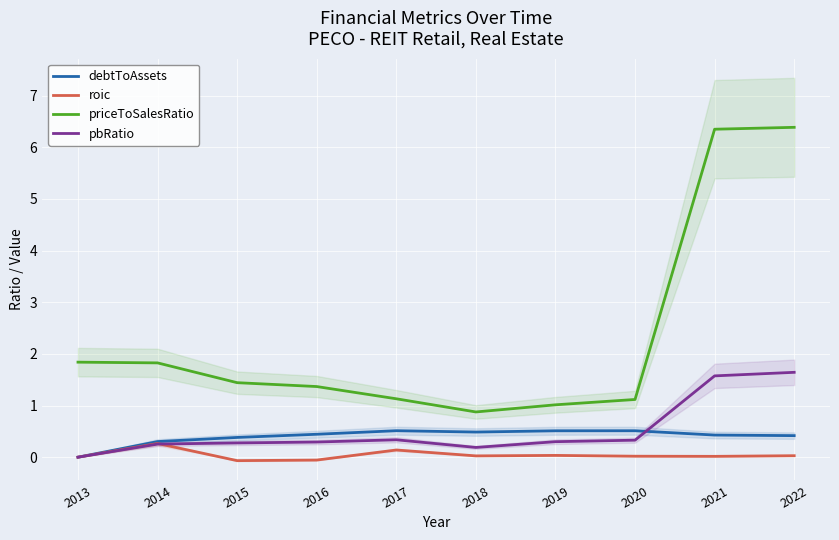

True or false: priceToSalesRatio and debtToAssets intersect in this chart.

False